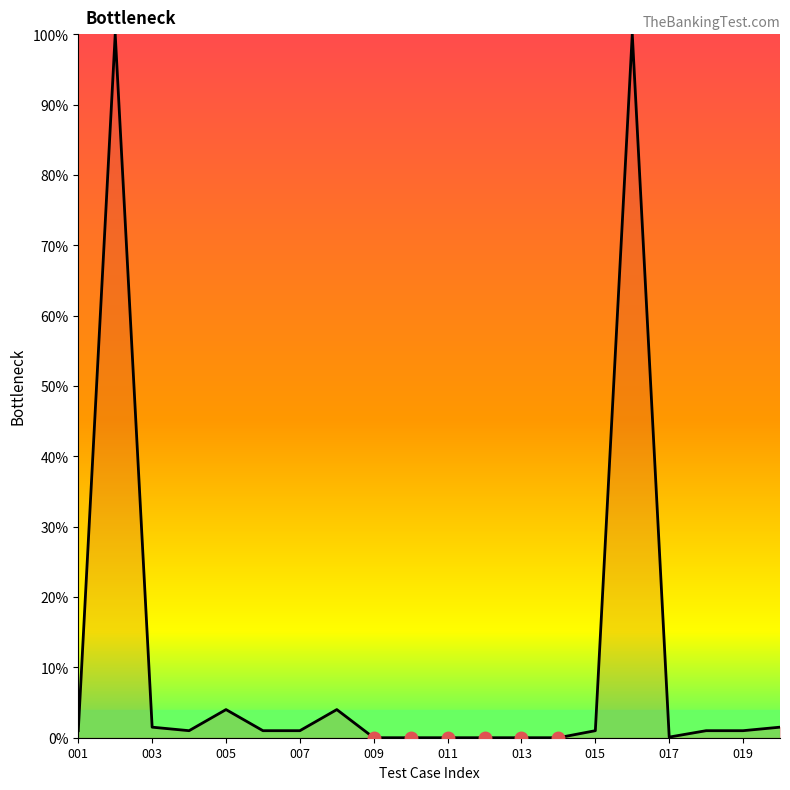

What is the greatest value displayed?

100.0